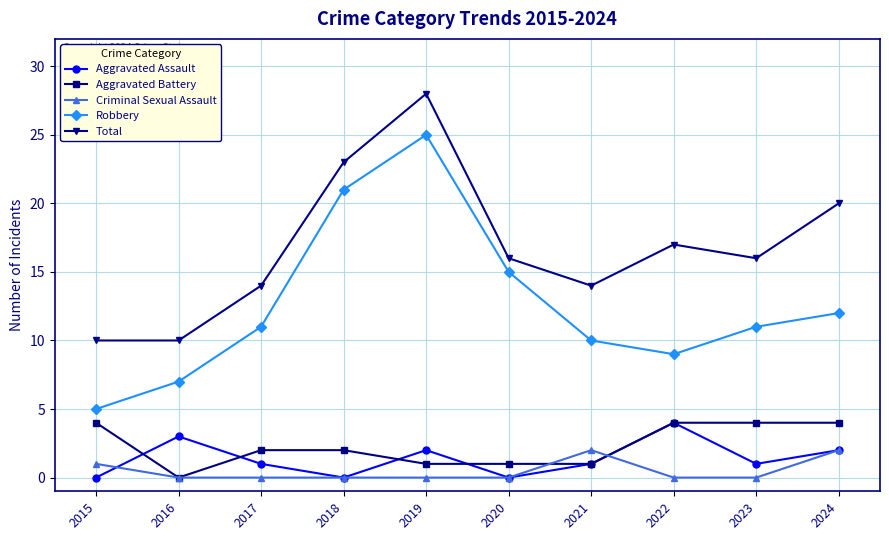

What is the sum of all Total values?

168